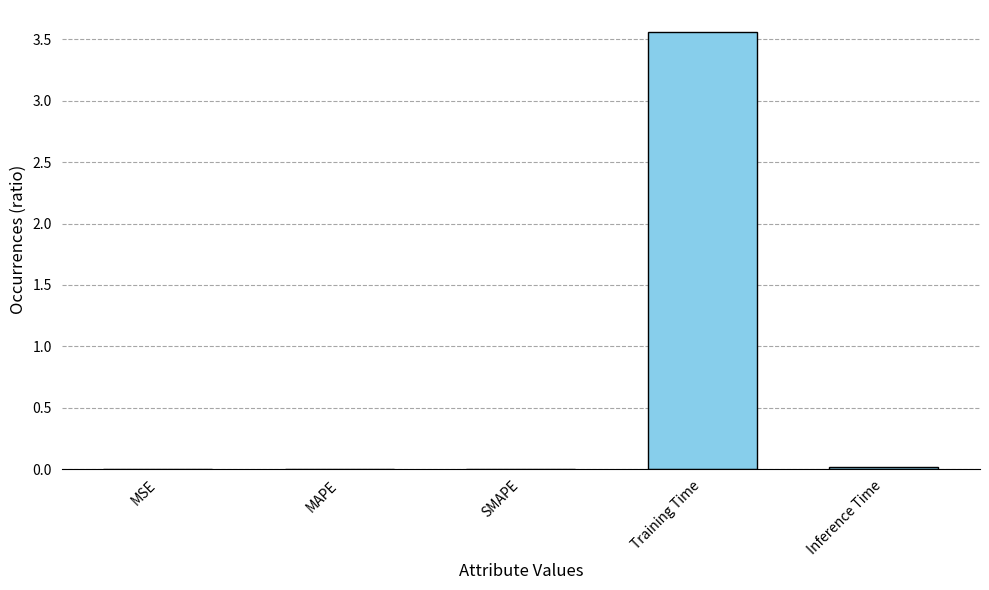

At which category does the chart reach its peak across all series?

Training Time